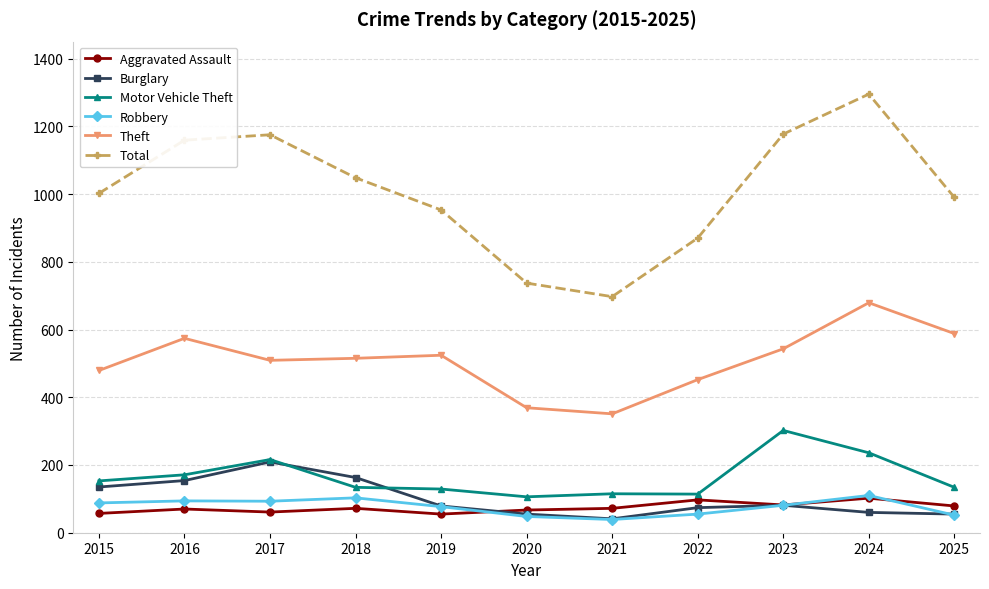

The Aggravated Assault series shows 72 at 2021. True or false?

True